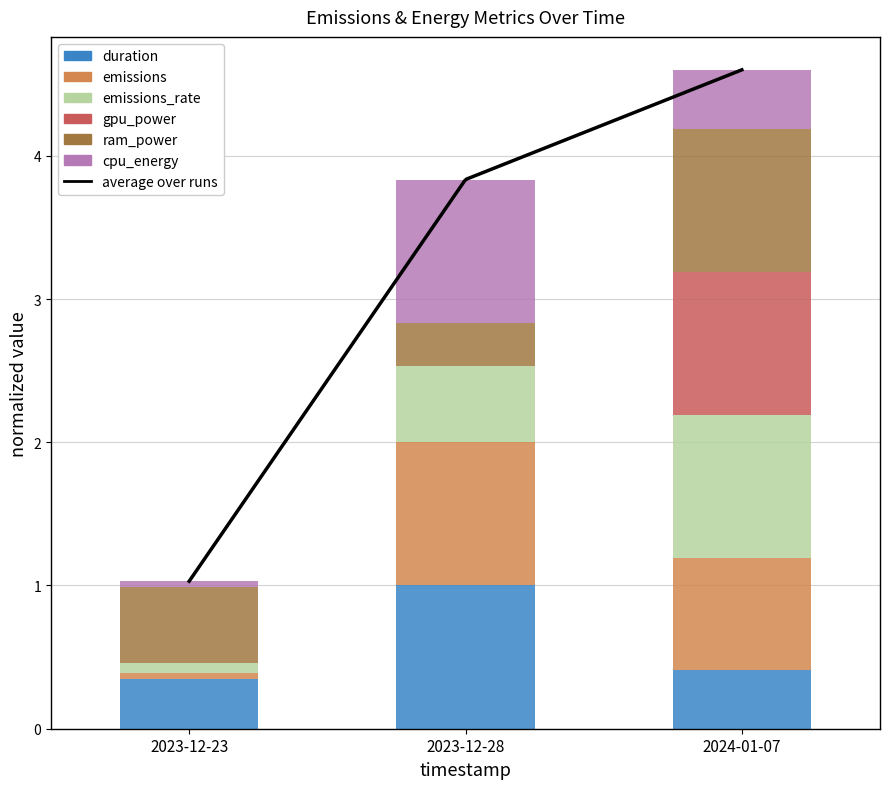

Reading left to right, list all the values displayed in this chart.

duration: 2023-12-23=0.3	2023-12-28=1.0	2024-01-07=0.4
emissions: 2023-12-23=0.0	2023-12-28=1.0	2024-01-07=0.8
emissions_rate: 2023-12-23=0.1	2023-12-28=0.5	2024-01-07=1.0
gpu_power: 2023-12-23=0.0	2023-12-28=0.0	2024-01-07=1.0
ram_power: 2023-12-23=0.5	2023-12-28=0.3	2024-01-07=1.0
cpu_energy: 2023-12-23=0.0	2023-12-28=1.0	2024-01-07=0.4